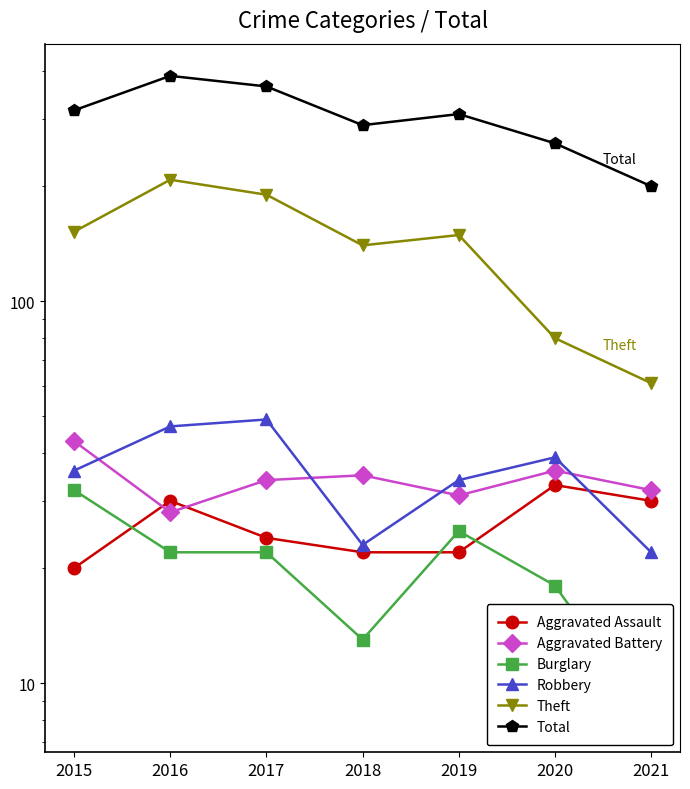

Rank the series at 2017 from lowest to highest value.

Burglary, Aggravated Assault, Aggravated Battery, Robbery, Theft, Total